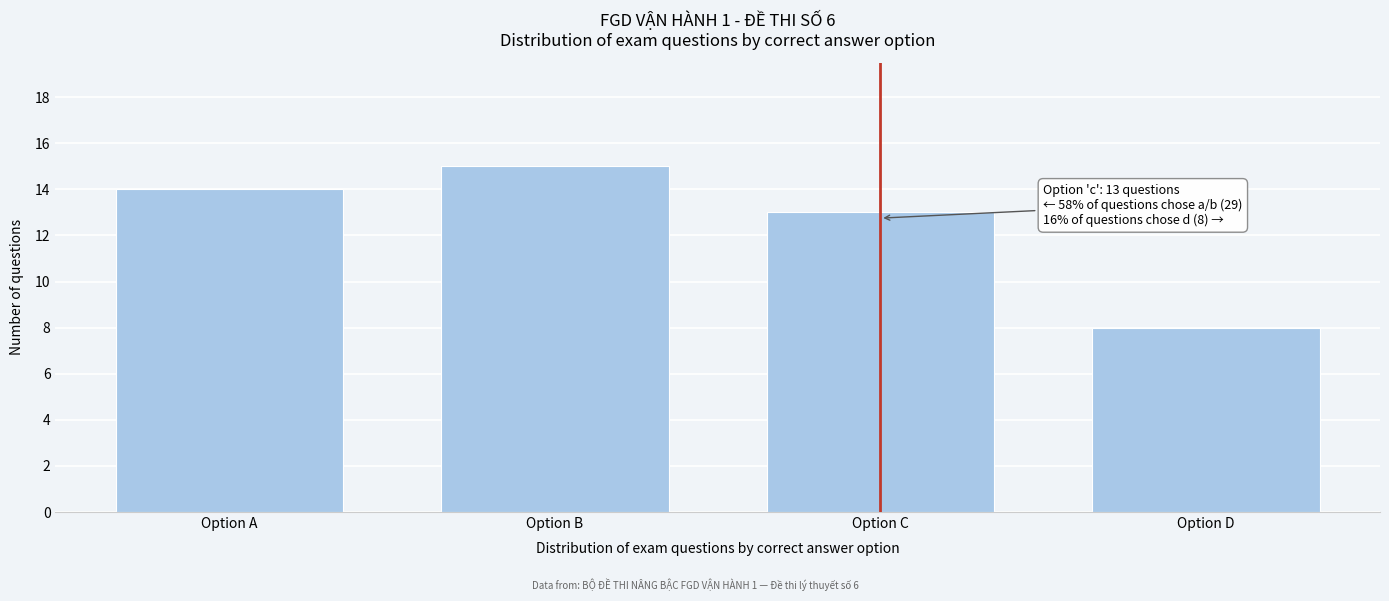

Reading left to right, extract all data points from this chart.

Option A=14	Option B=15	Option C=13	Option D=8